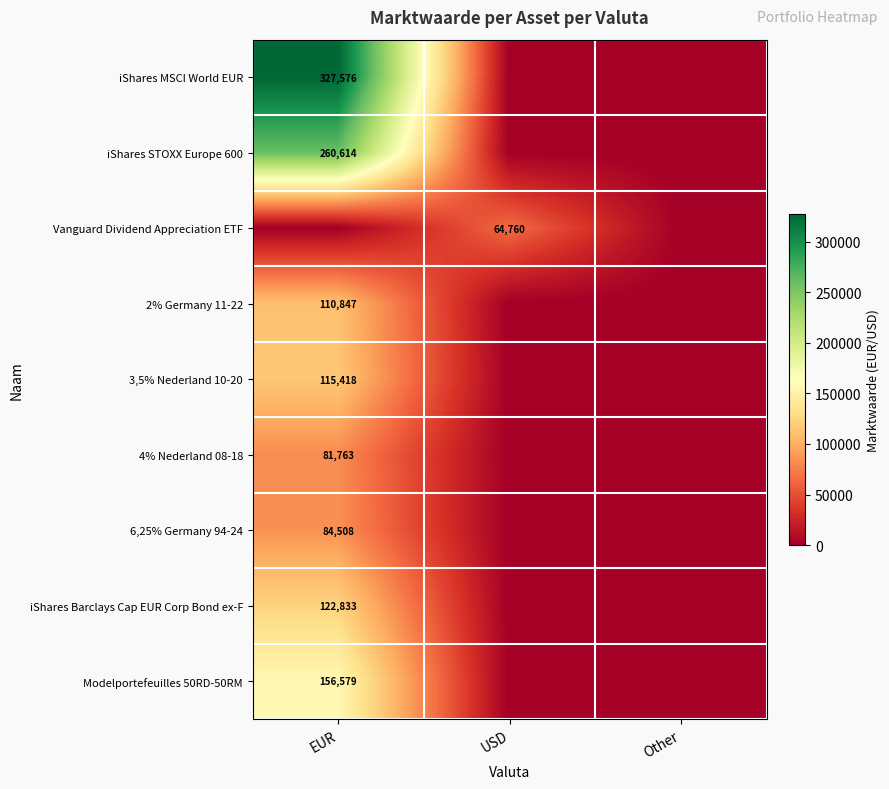

How many data points does each series have?

3